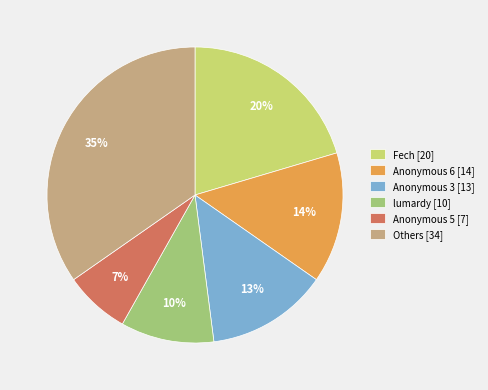

How many slices are in this pie chart?

6